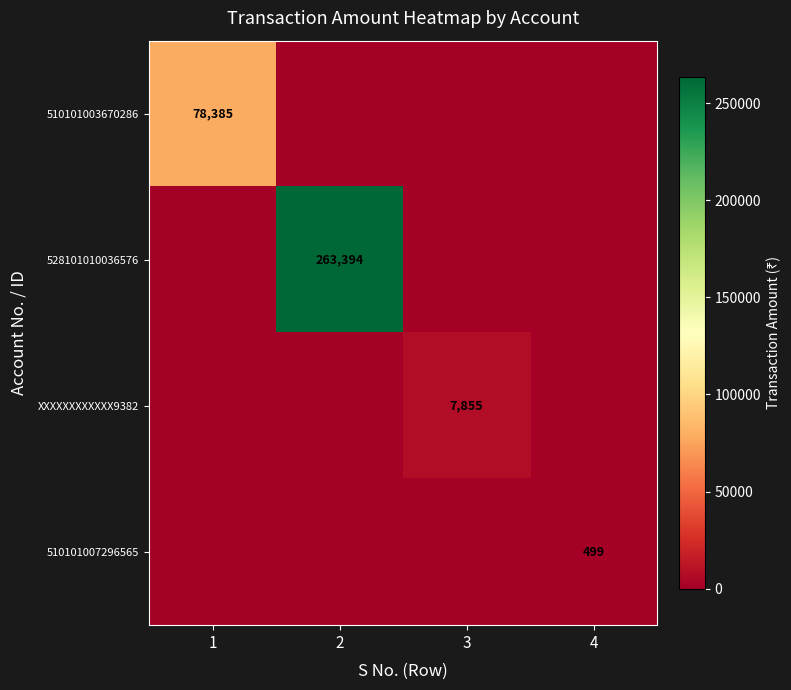

The 510101003670286 series shows 78385 at 1. True or false?

True